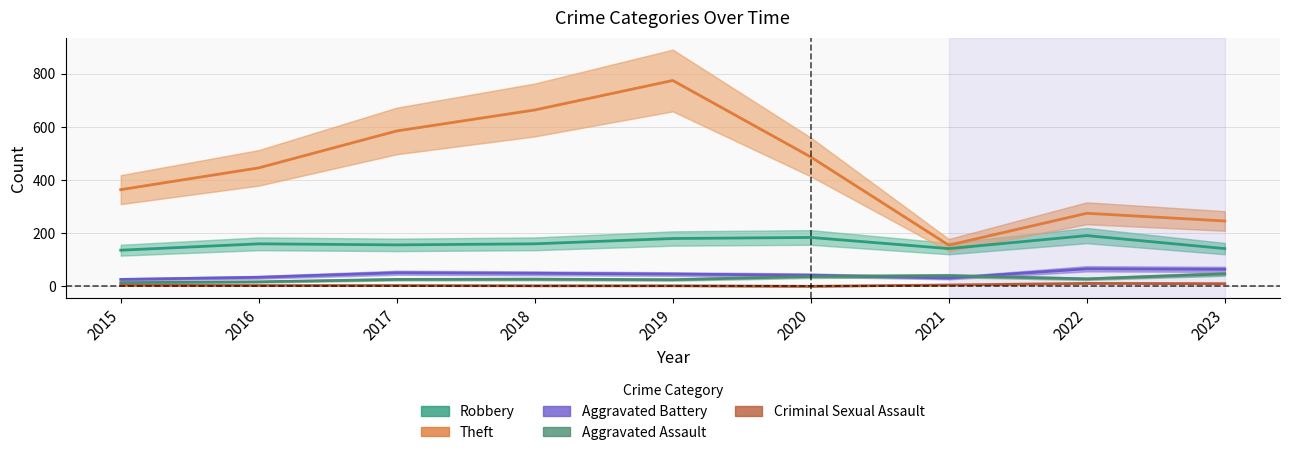

Count the number of categories in the chart.

9